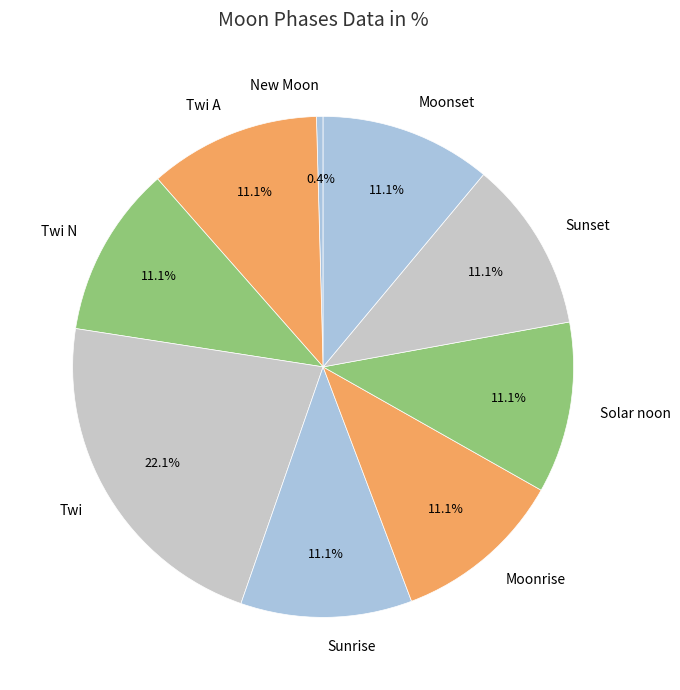

Which slice is the largest?

Twi